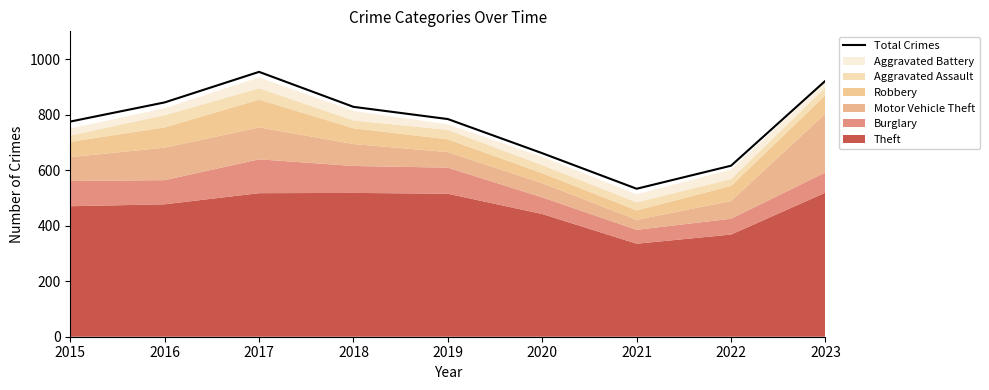

What is the change in value from 2015 to 2016?

+69